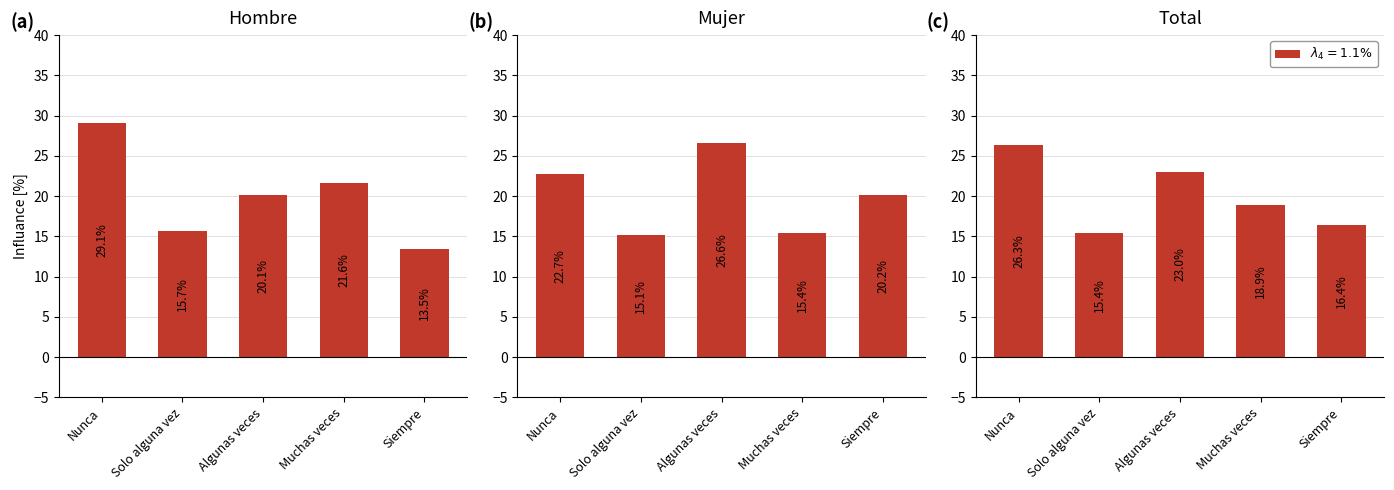

Is the value of (a) at Muchas veces greater than the value of (b) at Algunas veces?

No